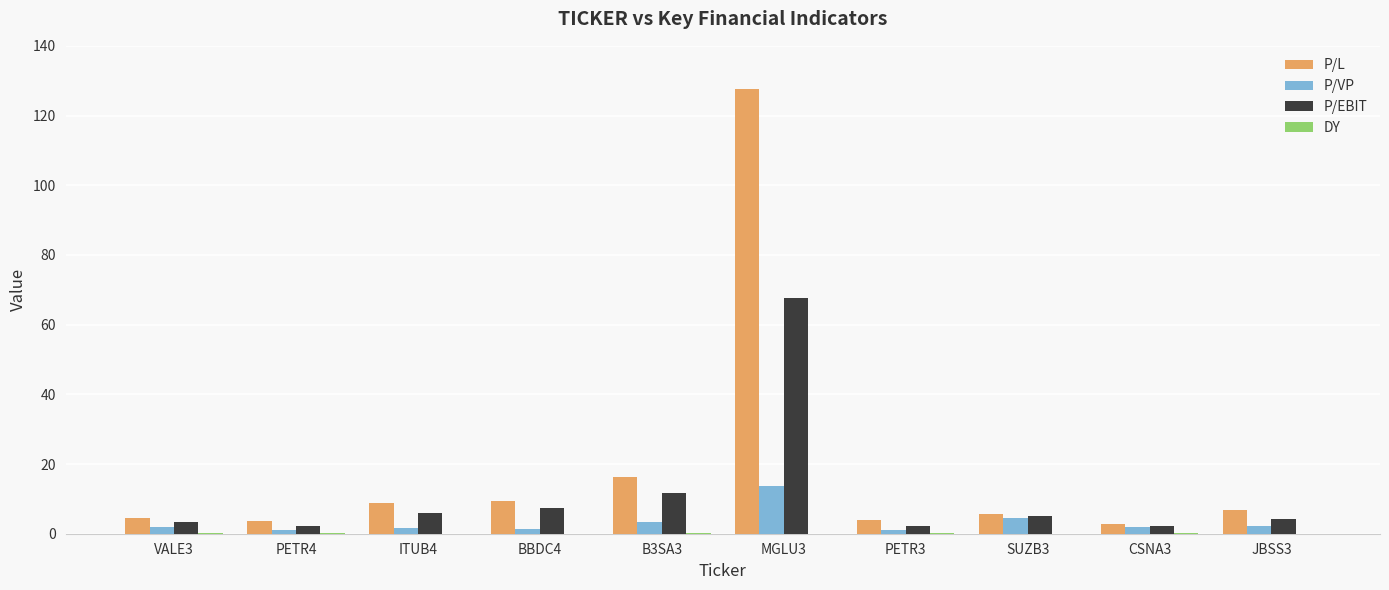

What is the sum of all P/VP values?

33.0